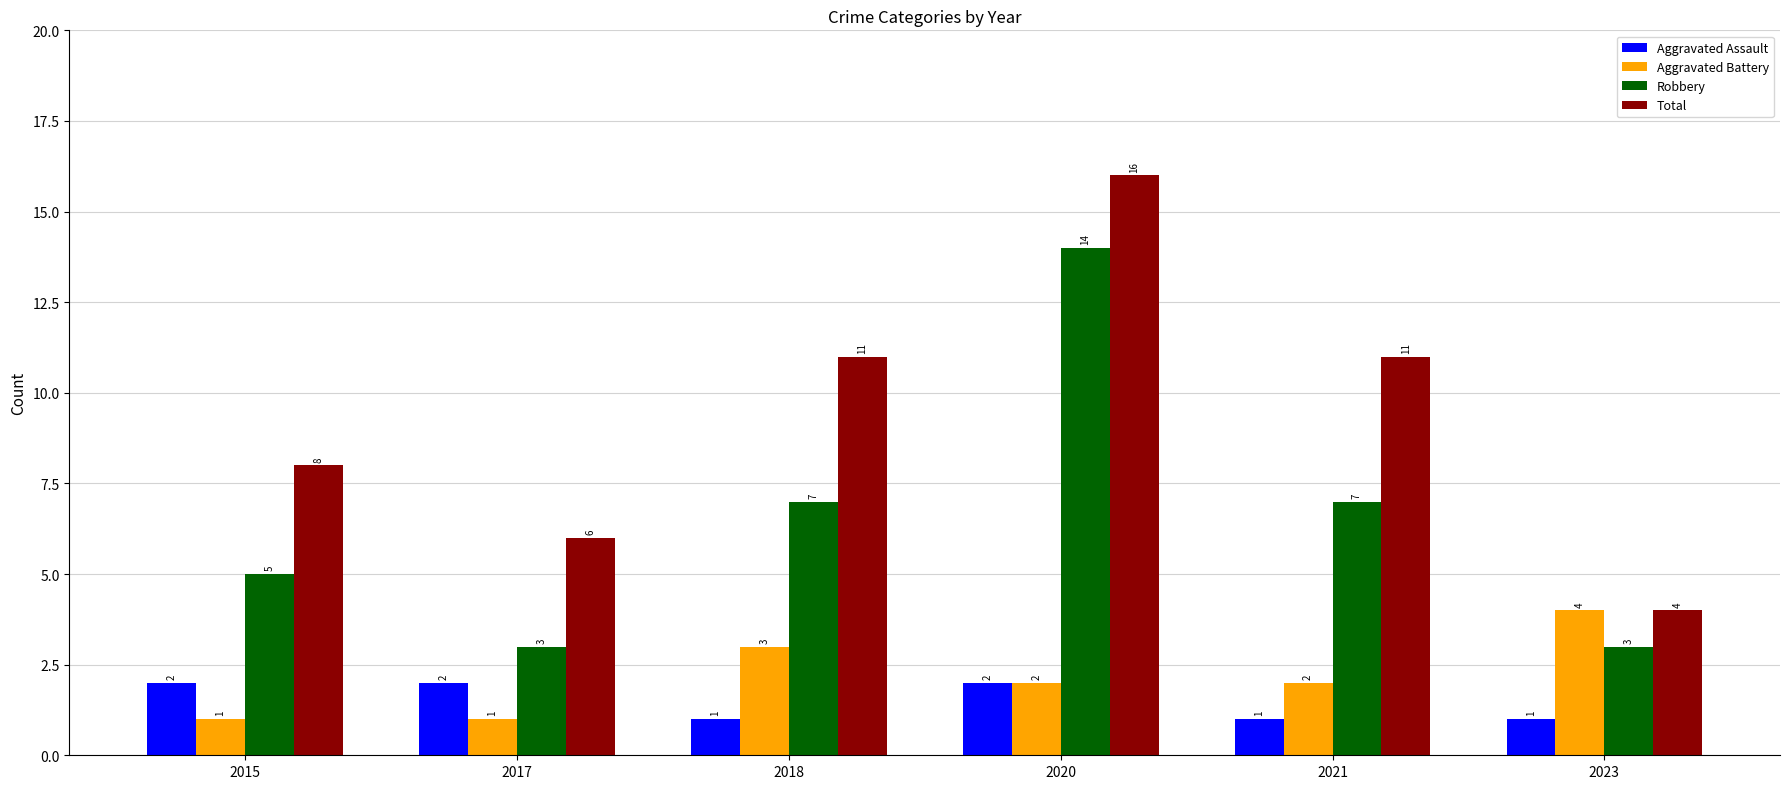

Which series has the largest range (max minus min)?

Total